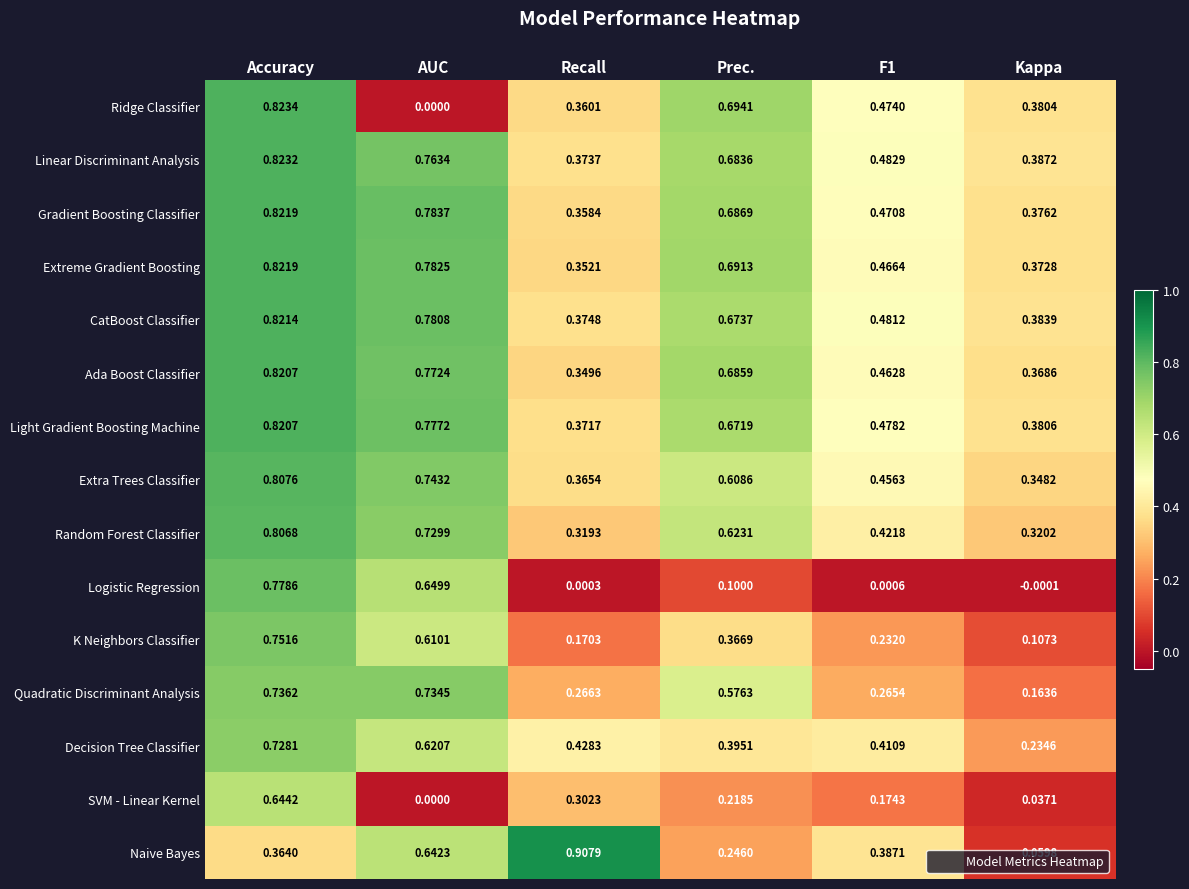

Which series has the widest spread of values?

Naive Bayes